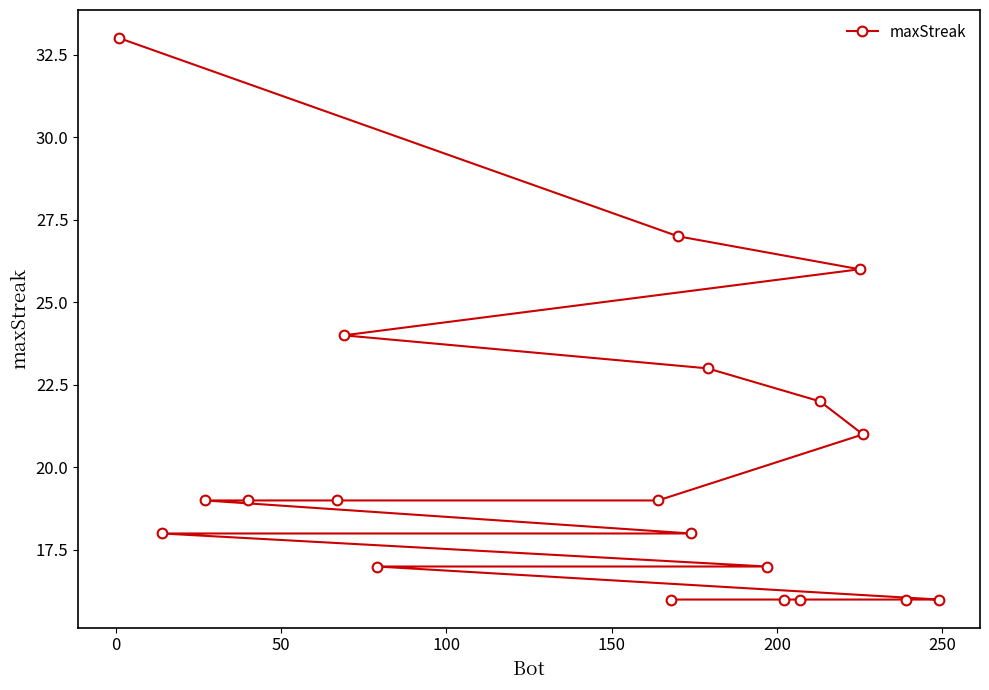

Does the chart have visible grid lines?

No